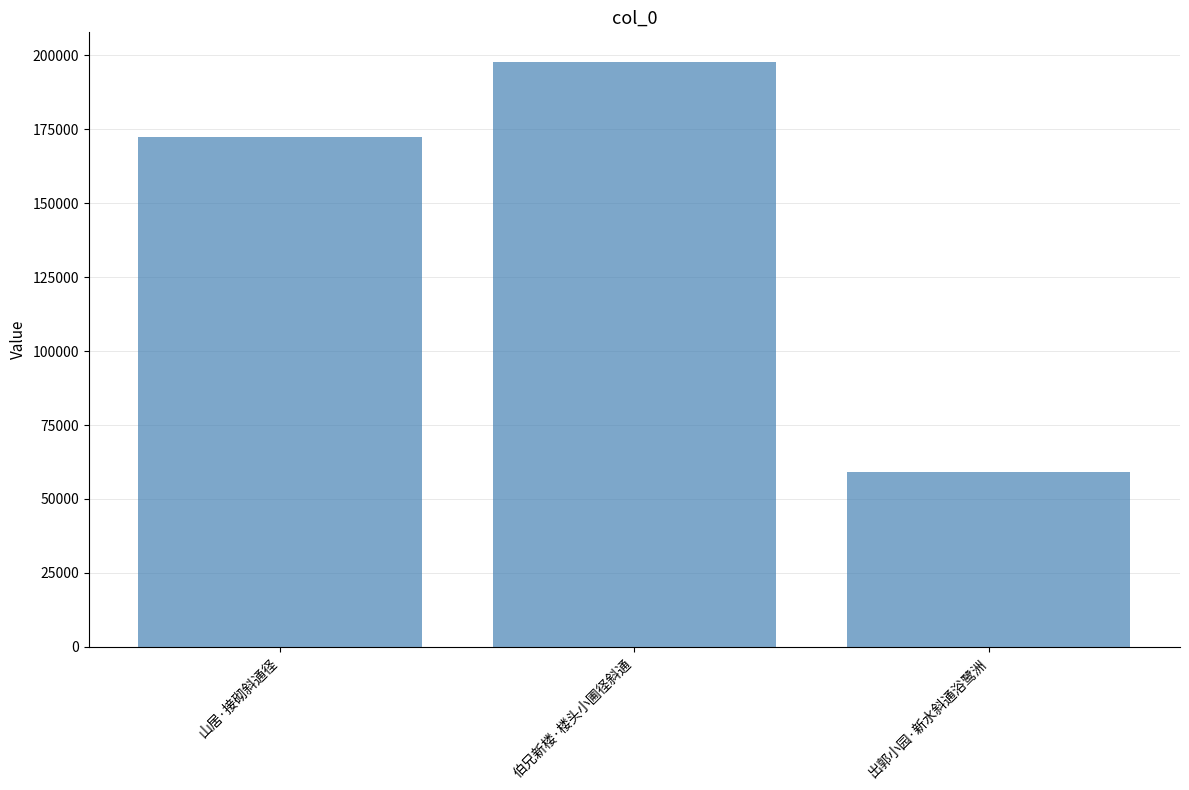

Are the bars horizontal?

No